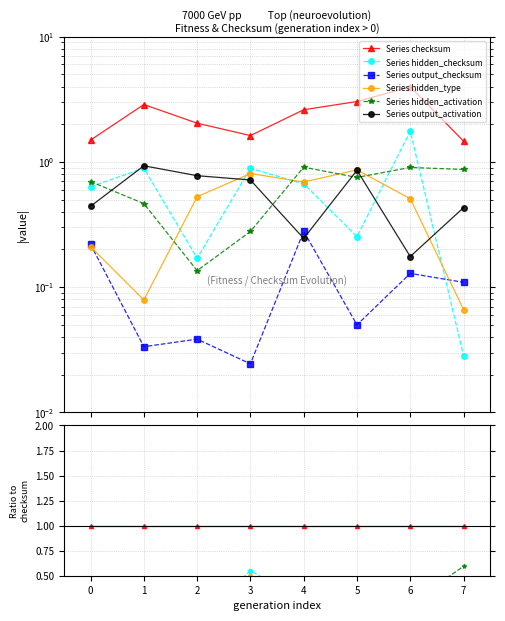

True or false: output_activation and checksum cross at least once.

False